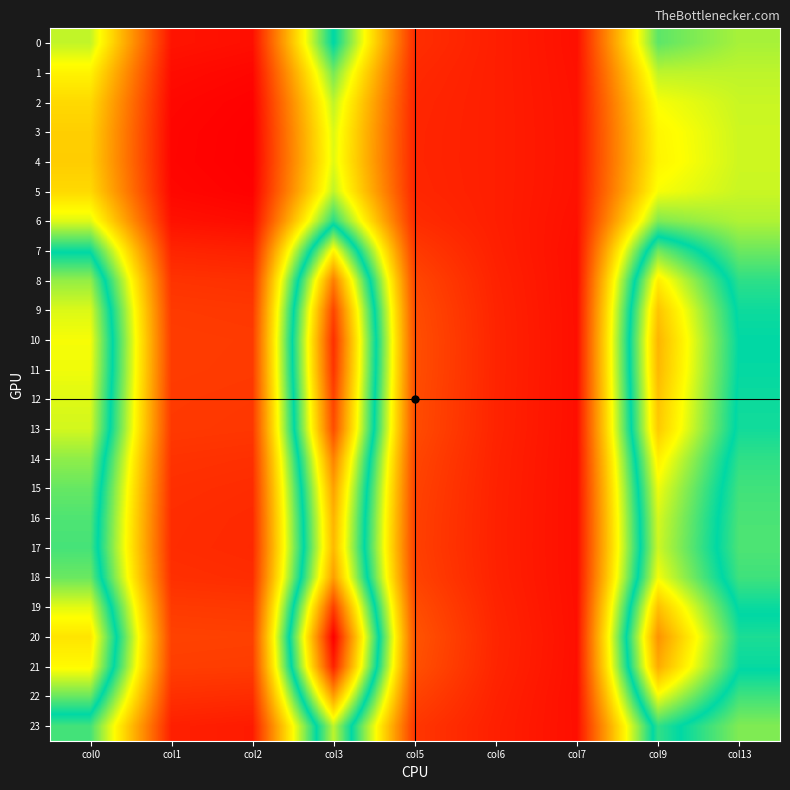

Reading right to left, extract all data points from this chart.

0: col13=1.1	col9=1.2	col7=0.2	col6=0.3	col5=0.3	col3=1.4	col2=0.2	col1=0.2	col0=1.1
1: col13=1.1	col9=1.1	col7=0.2	col6=0.3	col5=0.3	col3=1.2	col2=0.2	col1=0.2	col0=0.9
2: col13=1.1	col9=1.0	col7=0.2	col6=0.3	col5=0.3	col3=1.1	col2=0.2	col1=0.2	col0=0.9
3: col13=1.1	col9=0.9	col7=0.2	col6=0.3	col5=0.3	col3=1.0	col2=0.2	col1=0.2	col0=0.8
4: col13=1.1	col9=0.9	col7=0.2	col6=0.3	col5=0.3	col3=1.0	col2=0.2	col1=0.2	col0=0.8
5: col13=1.1	col9=1.0	col7=0.2	col6=0.3	col5=0.3	col3=1.1	col2=0.2	col1=0.2	col0=0.9
6: col13=1.1	col9=1.2	col7=0.2	col6=0.3	col5=0.3	col3=1.3	col2=0.2	col1=0.2	col0=1.0
7: col13=1.2	col9=1.6	col7=0.2	col6=0.3	col5=0.3	col3=1.8	col2=0.3	col1=0.3	col0=1.4
8: col13=1.3	col9=1.9	col7=0.2	col6=0.3	col5=0.4	col3=2.2	col2=0.3	col1=0.3	col0=1.6
9: col13=1.4	col9=2.0	col7=0.2	col6=0.3	col5=0.4	col3=2.4	col2=0.3	col1=0.3	col0=1.7
10: col13=1.4	col9=2.0	col7=0.2	col6=0.3	col5=0.4	col3=2.5	col2=0.3	col1=0.3	col0=1.8
11: col13=1.4	col9=2.0	col7=0.2	col6=0.3	col5=0.4	col3=2.4	col2=0.3	col1=0.3	col0=1.8
12: col13=1.4	col9=2.0	col7=0.2	col6=0.3	col5=0.4	col3=2.4	col2=0.3	col1=0.3	col0=1.7
13: col13=1.4	col9=2.0	col7=0.2	col6=0.3	col5=0.4	col3=2.4	col2=0.3	col1=0.3	col0=1.7
14: col13=1.3	col9=1.8	col7=0.2	col6=0.3	col5=0.4	col3=2.2	col2=0.3	col1=0.3	col0=1.6
15: col13=1.3	col9=1.8	col7=0.2	col6=0.3	col5=0.4	col3=2.1	col2=0.3	col1=0.3	col0=1.5
16: col13=1.3	col9=1.7	col7=0.2	col6=0.3	col5=0.4	col3=2.0	col2=0.3	col1=0.3	col0=1.5
17: col13=1.3	col9=1.7	col7=0.2	col6=0.3	col5=0.4	col3=2.0	col2=0.3	col1=0.3	col0=1.5
18: col13=1.3	col9=1.8	col7=0.2	col6=0.3	col5=0.4	col3=2.1	col2=0.3	col1=0.3	col0=1.6
19: col13=1.4	col9=2.0	col7=0.2	col6=0.3	col5=0.4	col3=2.4	col2=0.3	col1=0.3	col0=1.8
20: col13=1.4	col9=2.1	col7=0.2	col6=0.3	col5=0.4	col3=2.6	col2=0.4	col1=0.4	col0=1.9
21: col13=1.4	col9=2.1	col7=0.2	col6=0.3	col5=0.4	col3=2.5	col2=0.3	col1=0.4	col0=1.8
22: col13=1.3	col9=1.8	col7=0.2	col6=0.3	col5=0.4	col3=2.1	col2=0.3	col1=0.3	col0=1.6
23: col13=1.2	col9=1.5	col7=0.2	col6=0.3	col5=0.3	col3=1.7	col2=0.2	col1=0.3	col0=1.3